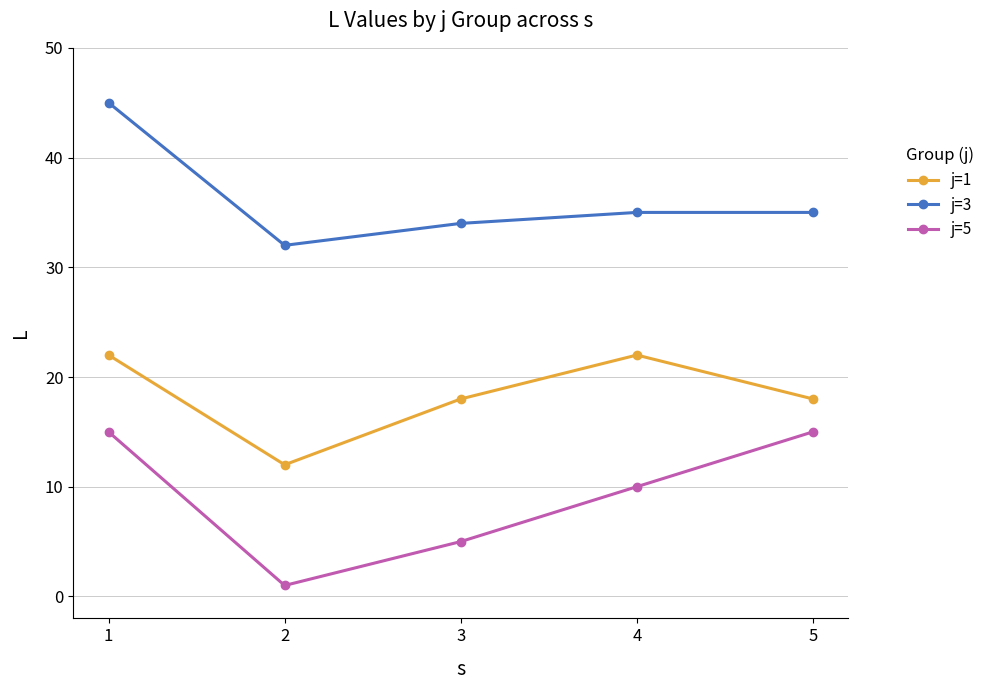

What is the value of the j=3 point at the 1st from the left?

45